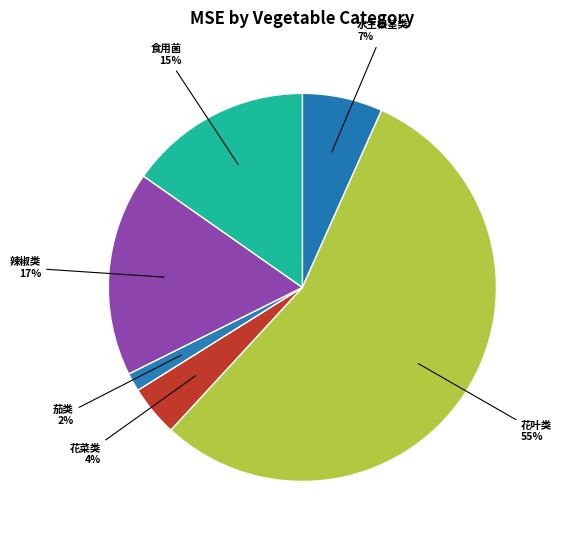

How many segments does this pie chart have?

6